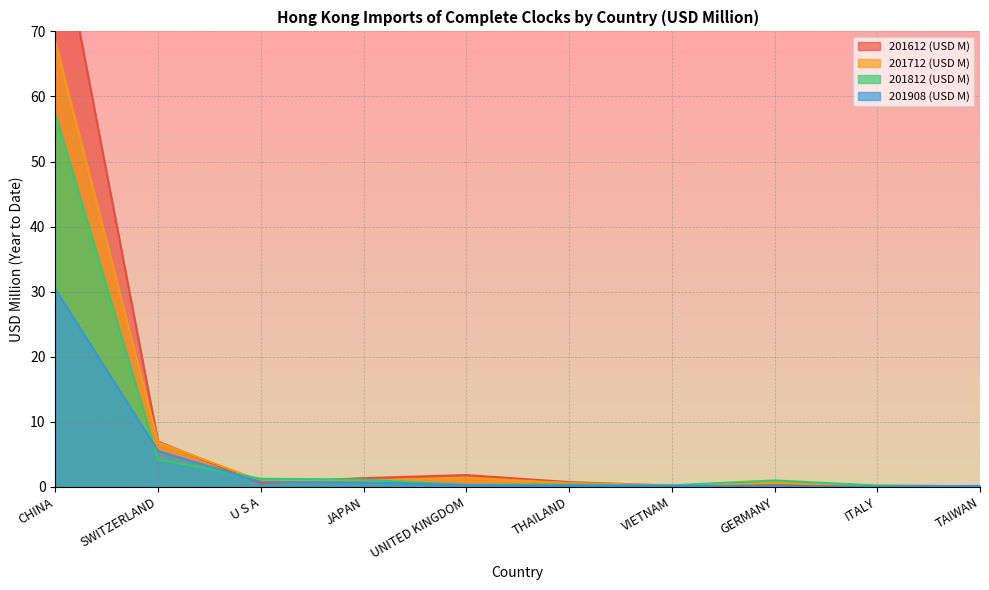

At ITALY, list the series in order from smallest to largest.

201908 (USD M), 201612 (USD M), 201712 (USD M), 201812 (USD M)